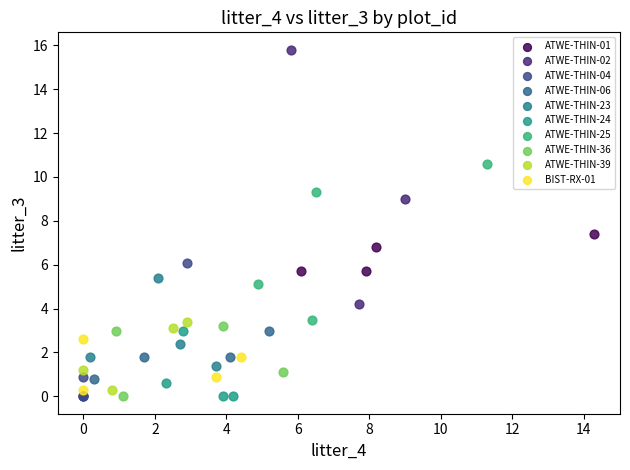

Which series reaches the maximum Y coordinate?

ATWE-THIN-02